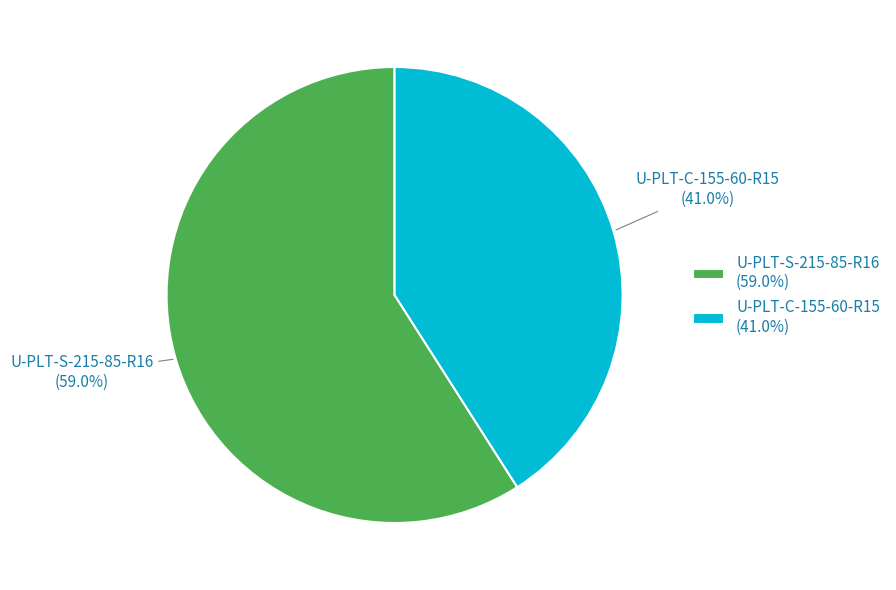

Which slice is the largest?

U-PLT-S-215-85-R16